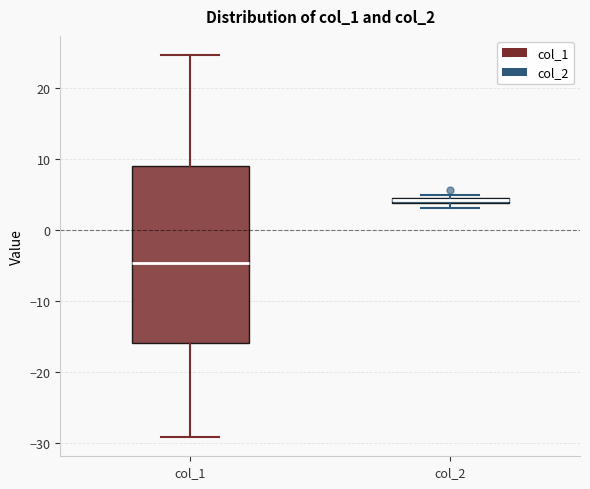

Comparing the boxes themselves (not the whiskers), which one is the tallest?

col_1